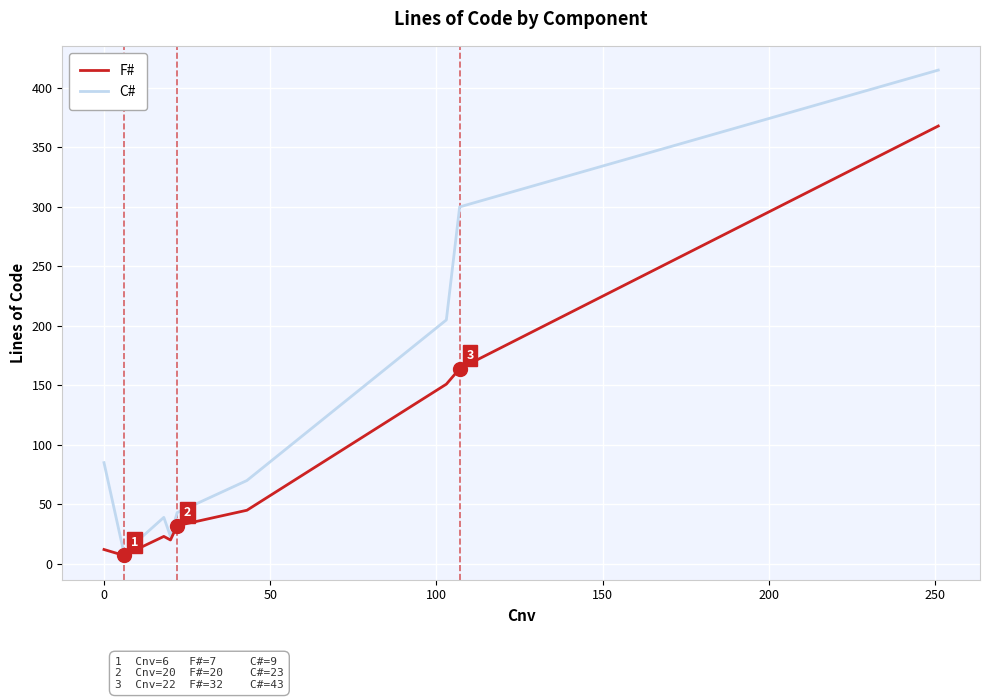

Count the number of categories in the chart.

9